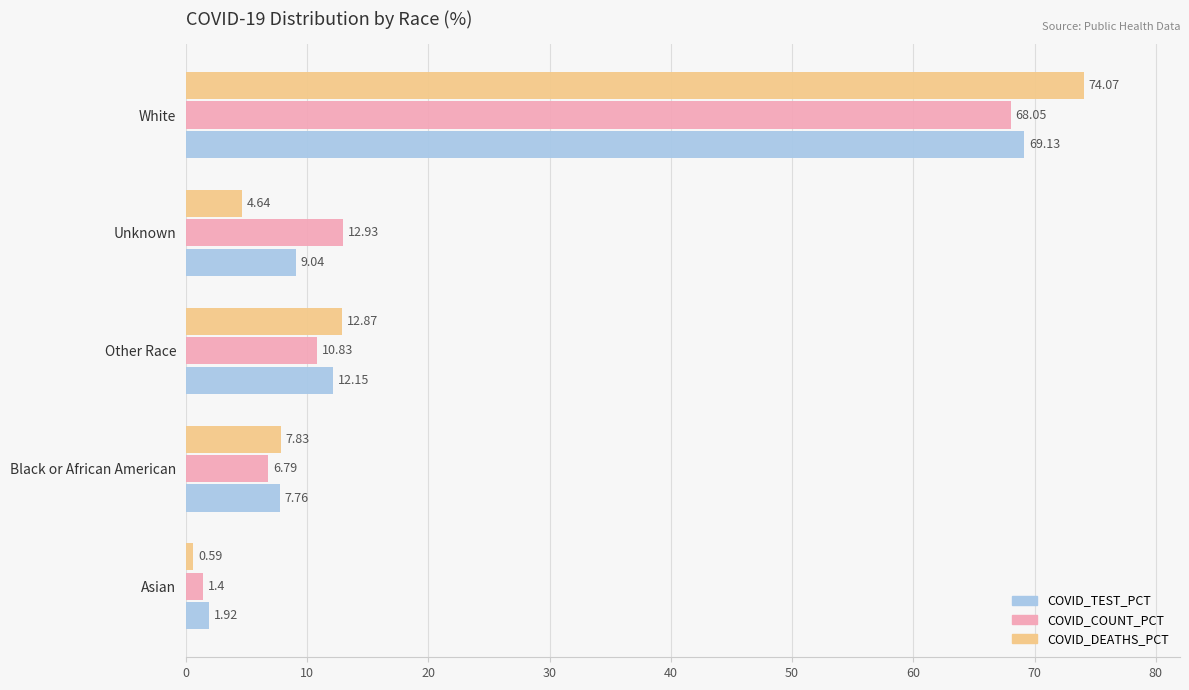

Rank the categories by COVID_TEST_PCT value from highest to lowest.

White, Other Race, Unknown, Black or African American, Asian